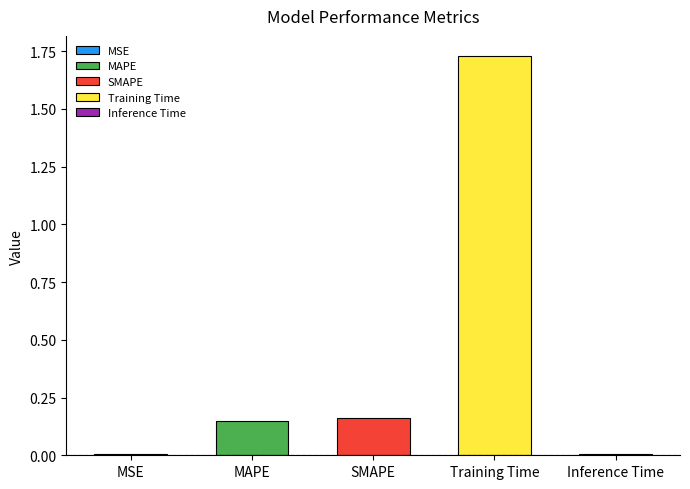

What position from the left is MSE?

1